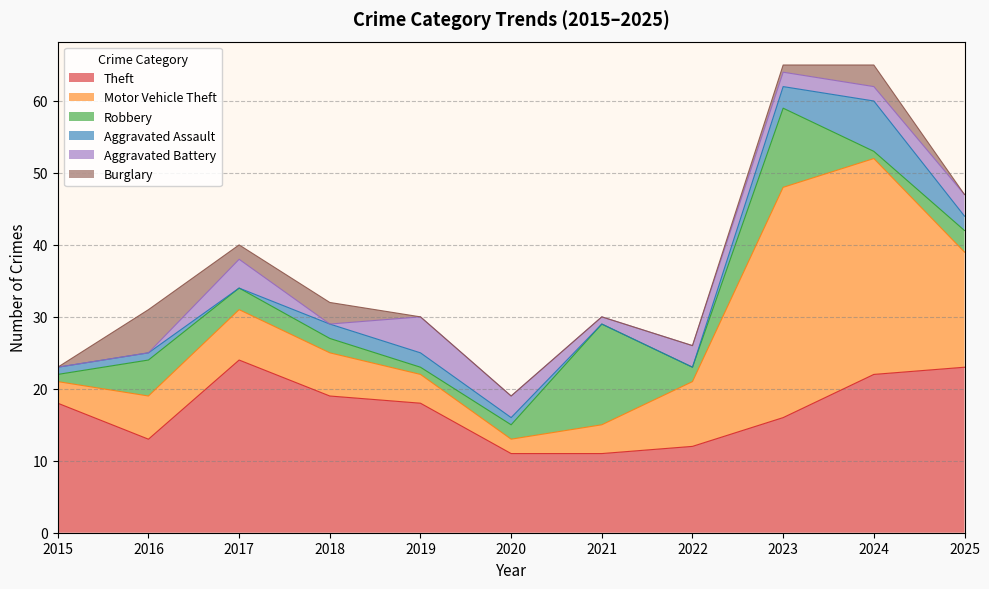

Rank the series by their maximum value, from highest to lowest.

Motor Vehicle Theft, Theft, Robbery, Aggravated Assault, Burglary, Aggravated Battery